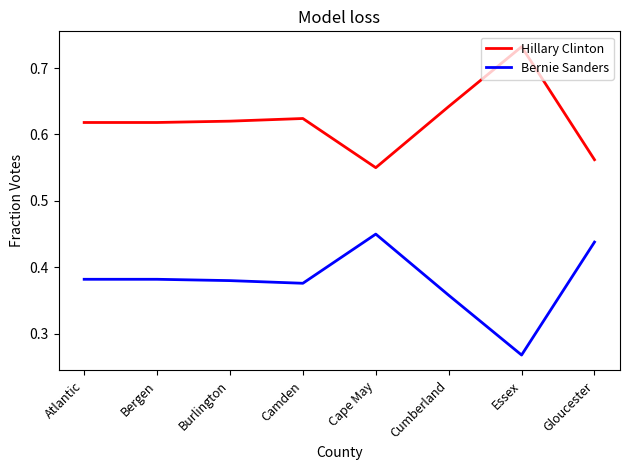

True or false: Hillary Clinton has a value of 0.3 at Gloucester.

False